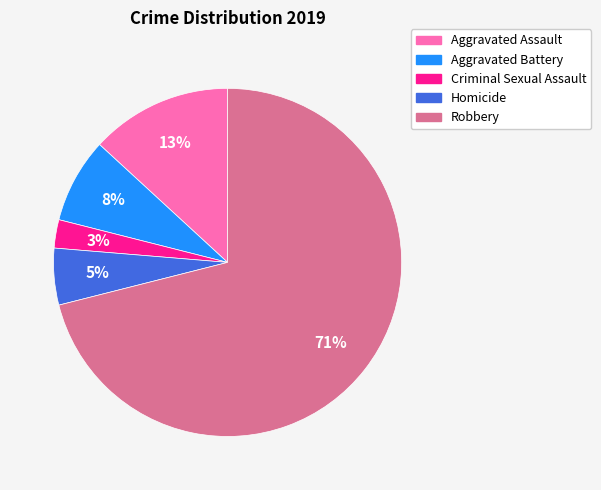

What percentage is the Aggravated Assault slice, to the nearest percent?

13%